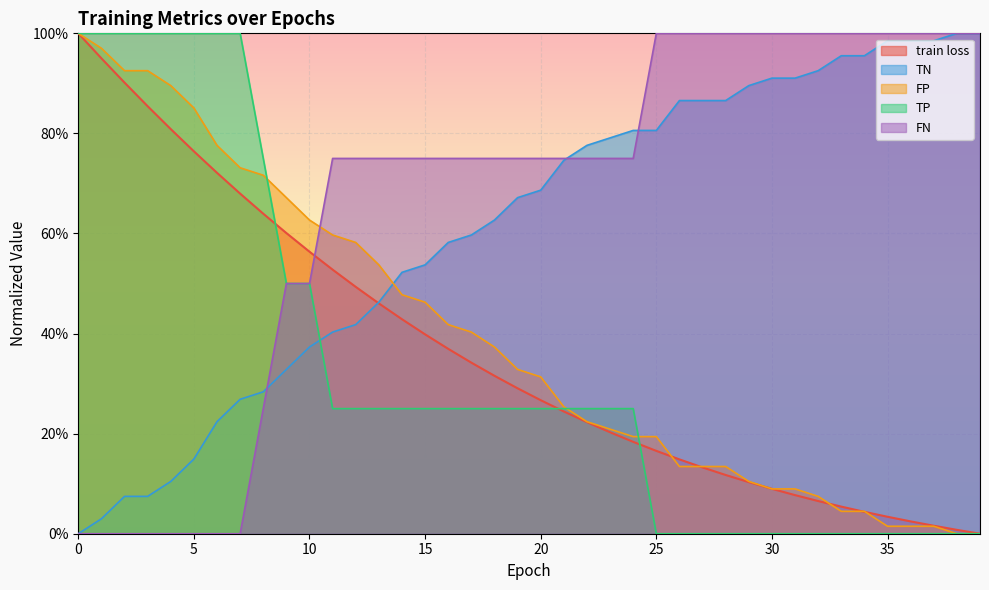

What is the spread (max minus min) of values at 20?

0.5